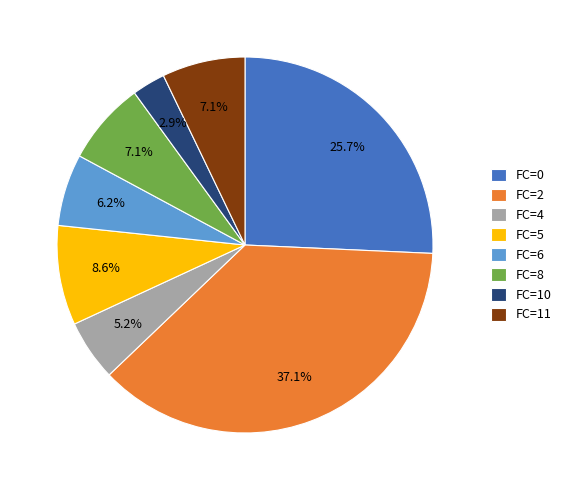

Count the number of slices in the pie.

8